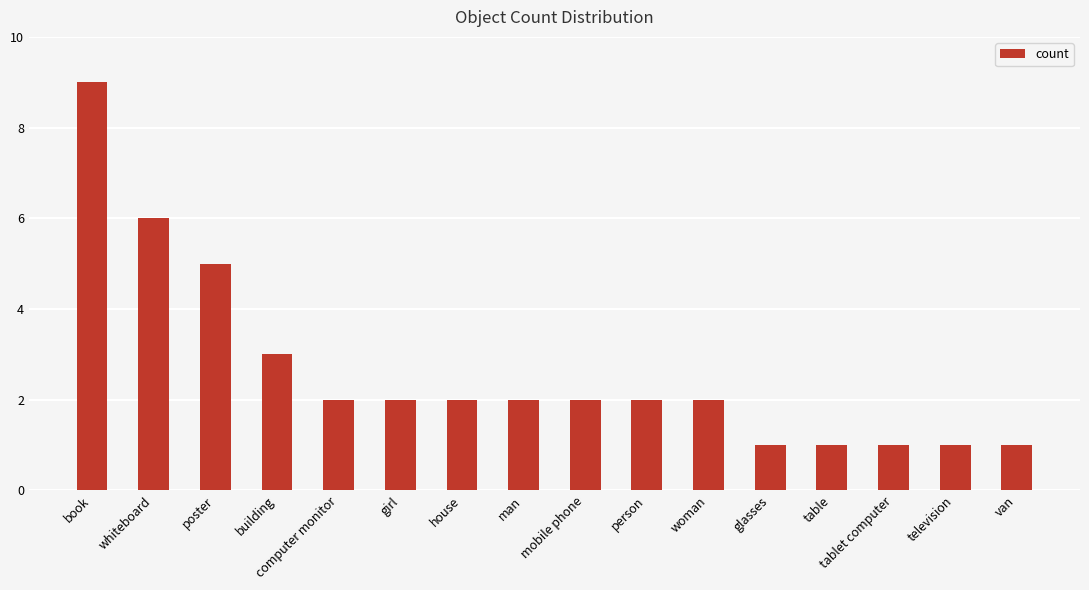

What is the change in value from whiteboard to glasses?

-5